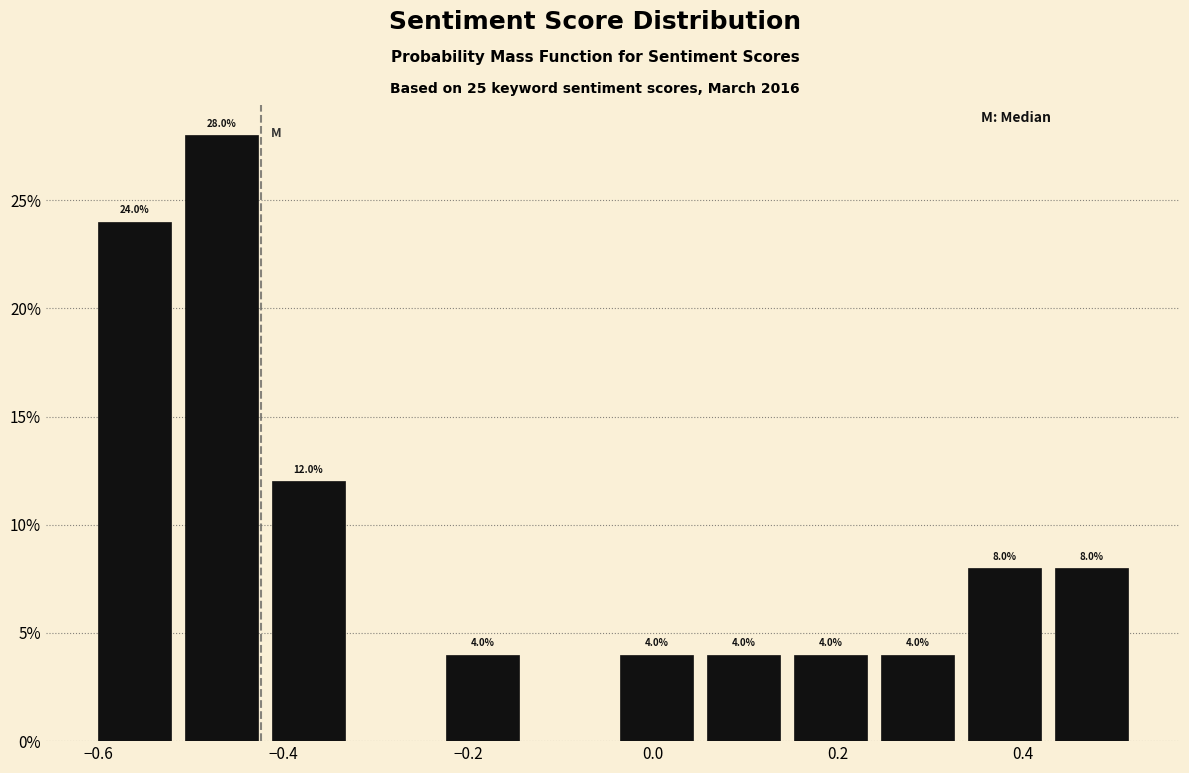

Over which range of the x-axis is the bar tallest?

-0.52 to -0.42